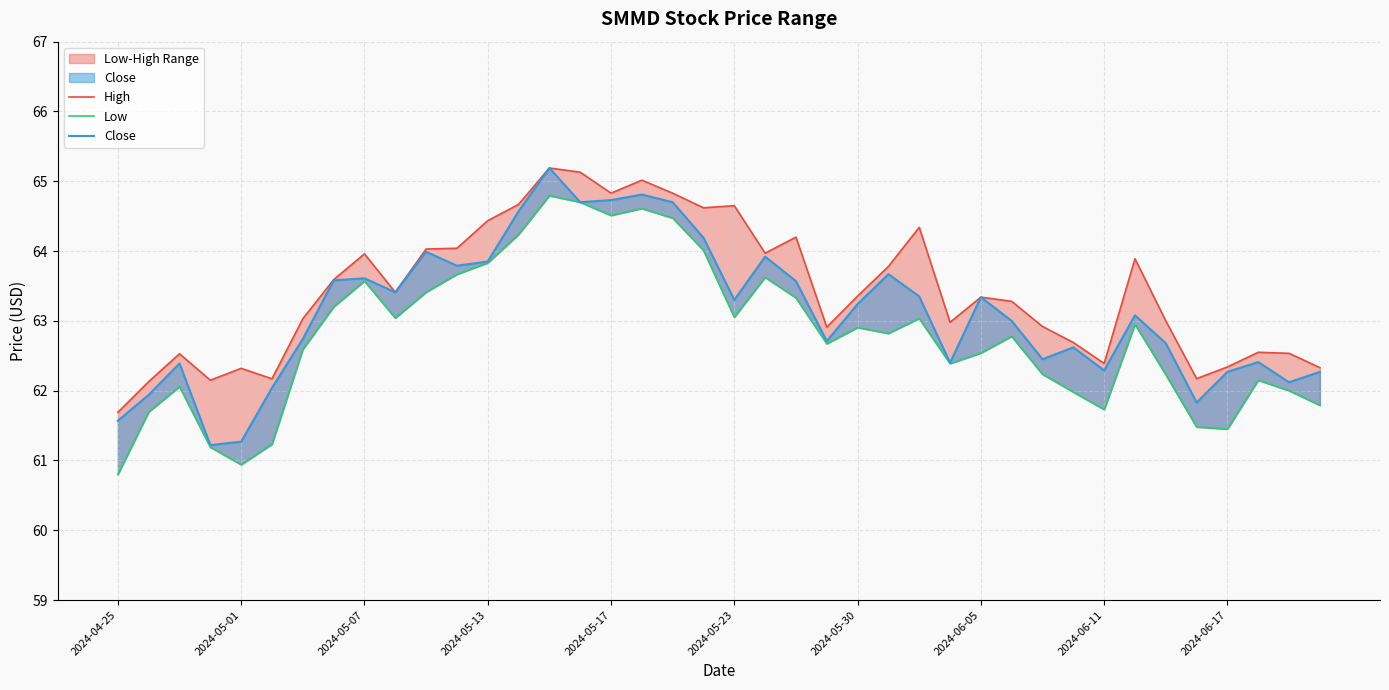

How many lines are shown in the chart?

3